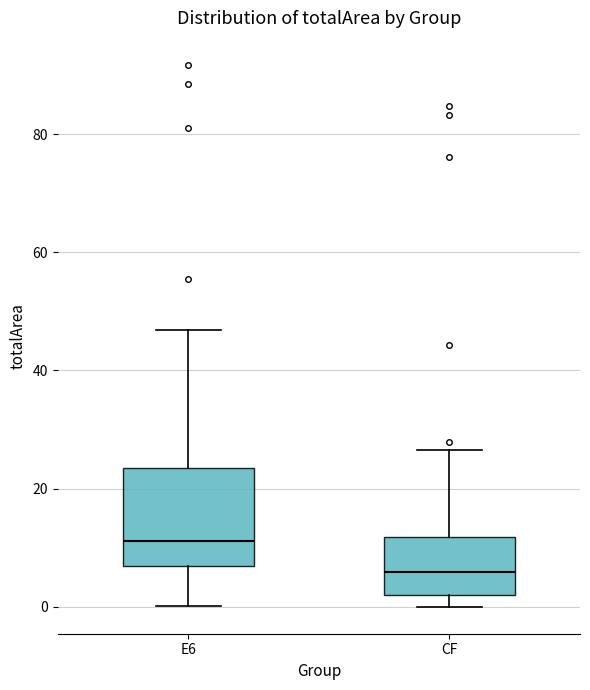

Reading left to right, transcribe this box plot: for each box, give where its median line is, the range the box spans, and where its two whiskers end, as read against the y-axis. The values are not printed on the chart, so give them approximately, as read against the axis.

E6: median 12, box 6 to 24, whiskers 0 to 46
CF: median 6, box 2 to 12, whiskers 0 to 26